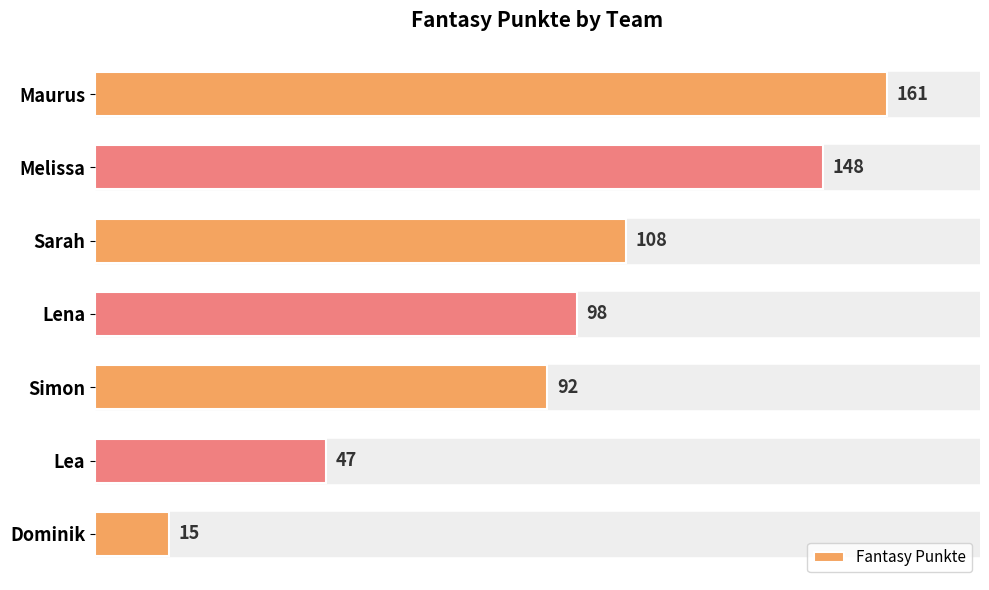

How many categories are shown in the chart?

7